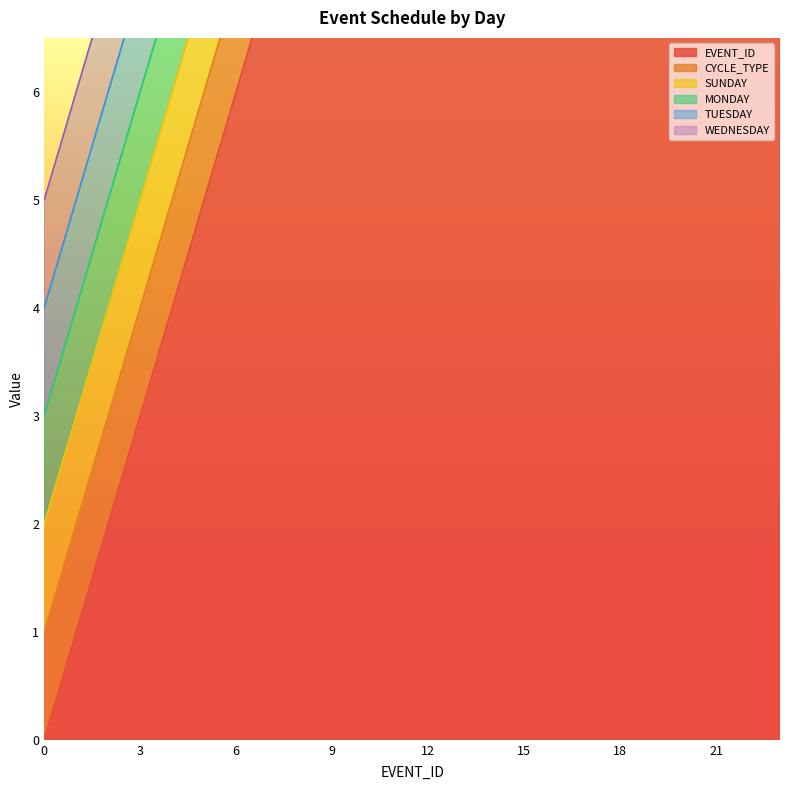

What is the difference between the highest and lowest values at 15?

14